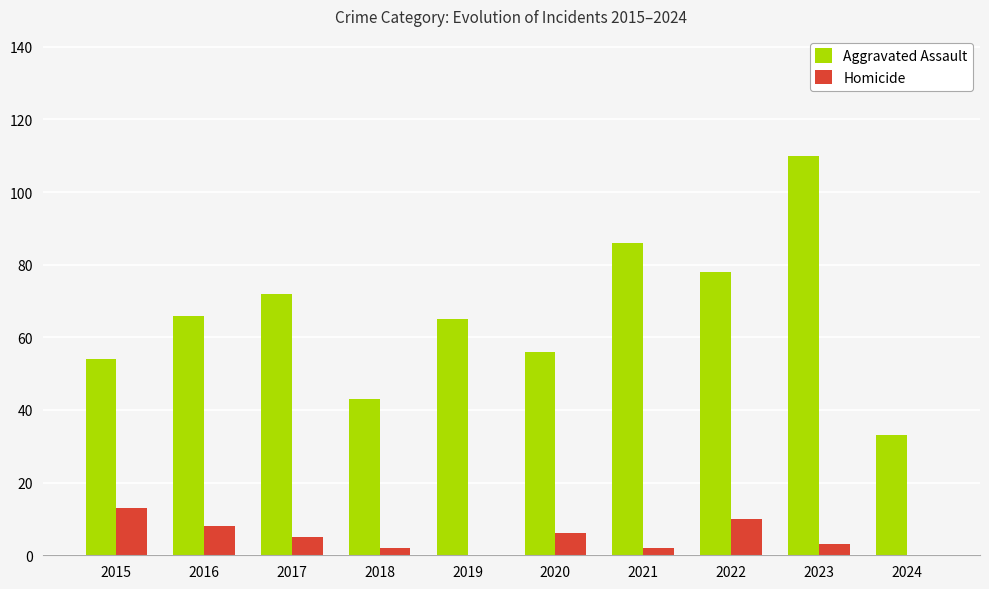

The value of Aggravated Assault at 2018 is 28. True or false?

False